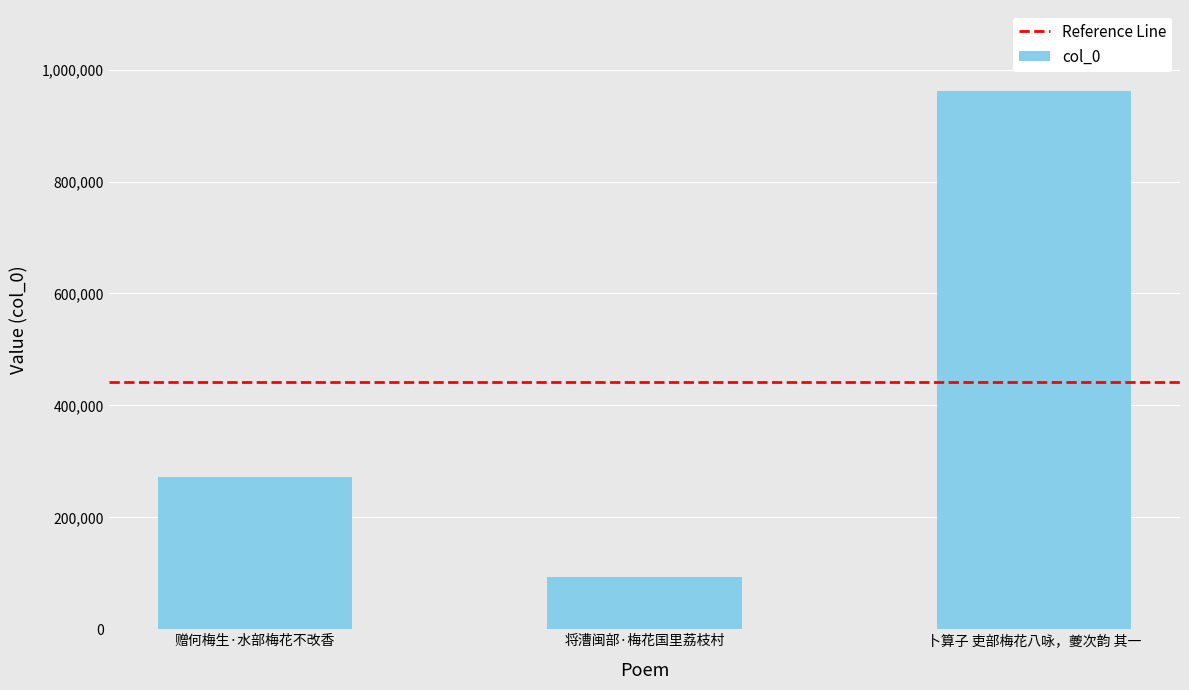

At which label is the value closest to 527852?

赠何梅生·水部梅花不改香